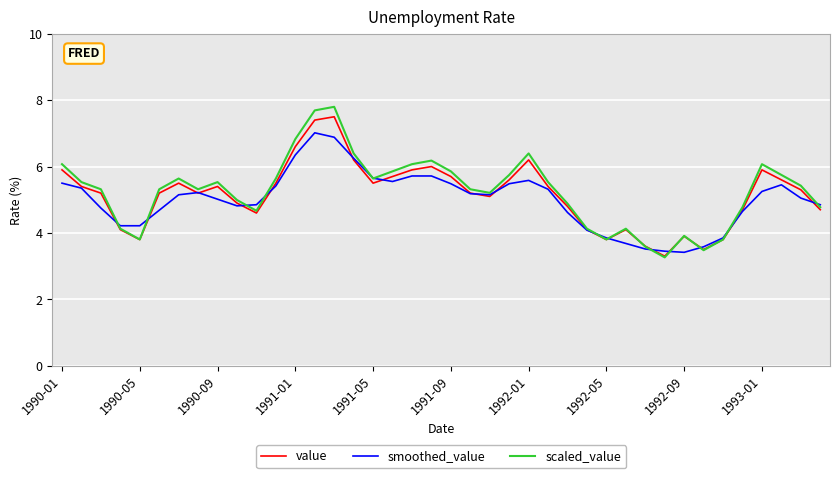

Rank the series by their average value, from highest to lowest.

scaled_value, value, smoothed_value